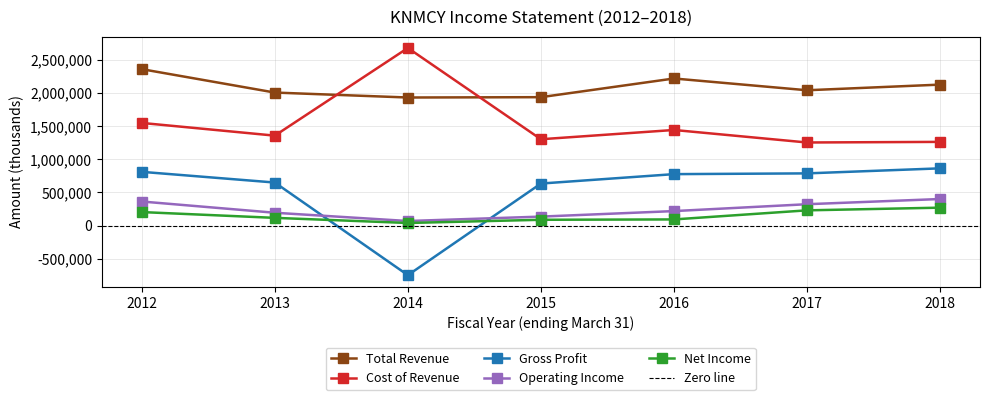

What are all the series names shown in the legend?

Total Revenue, Cost of Revenue, Gross Profit, Operating Income, Net Income